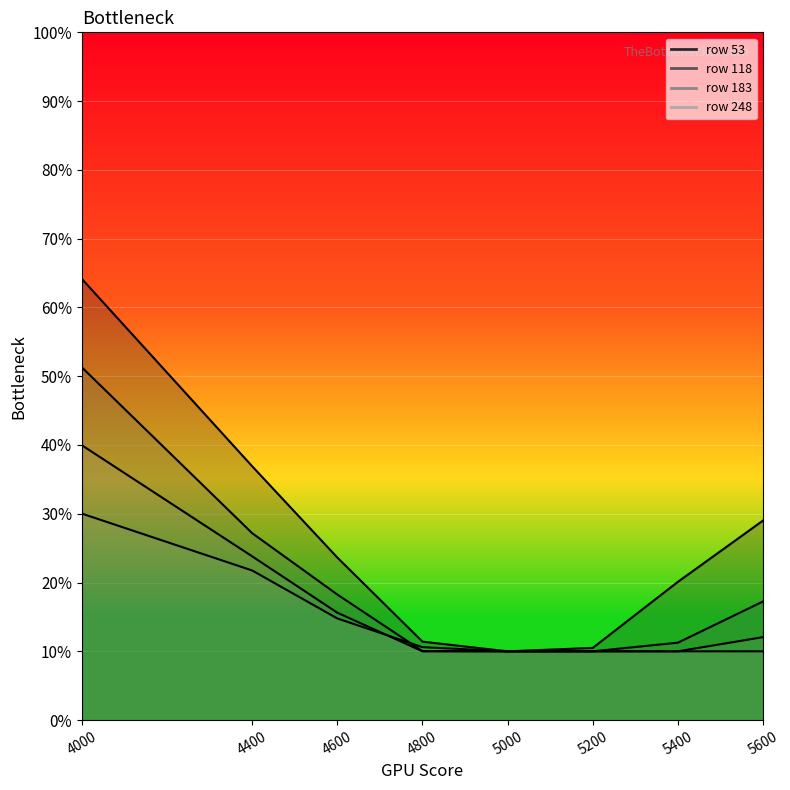

True or false: 118 and 183 cross at least once.

False